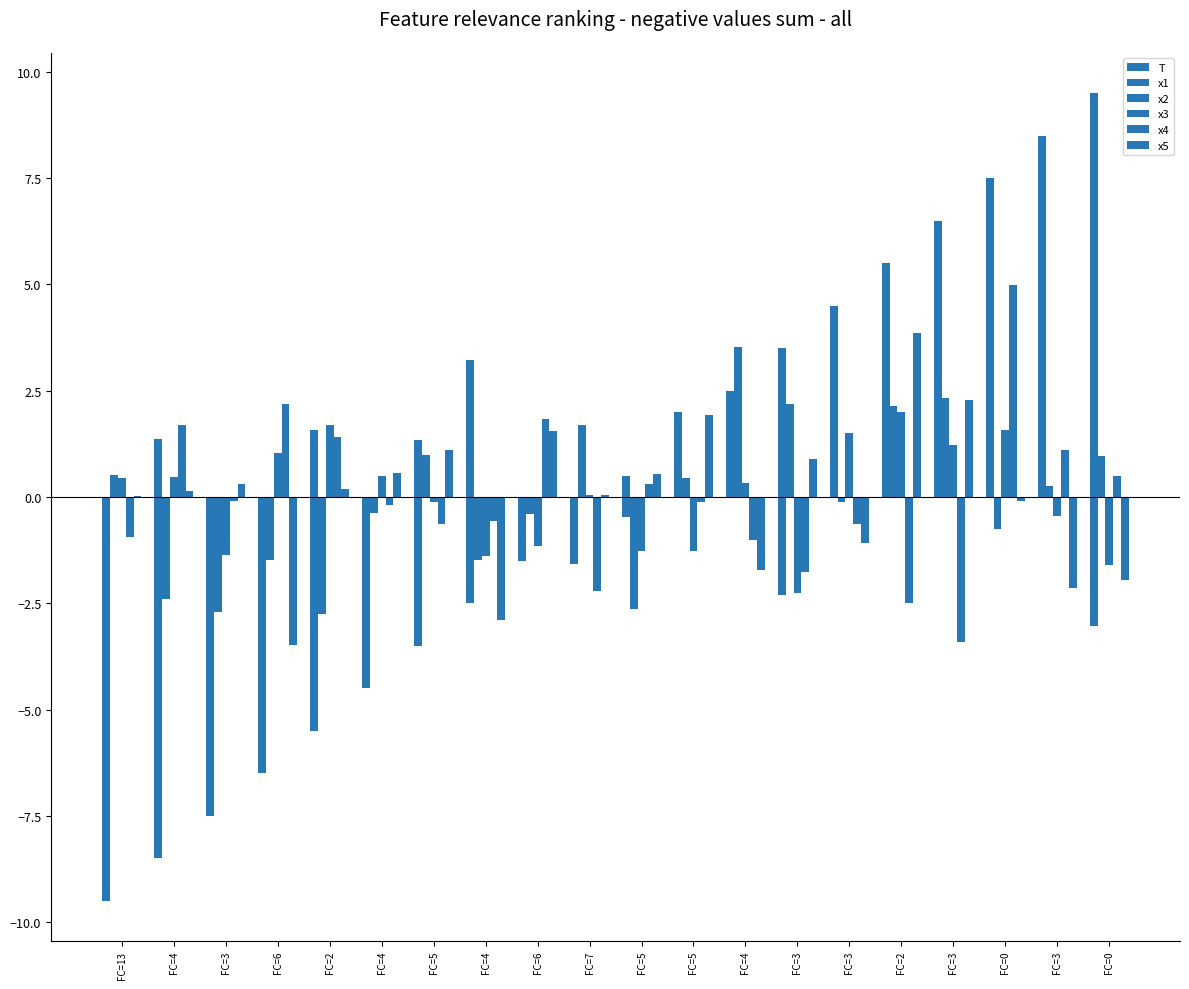

How many series are shown in this chart?

6